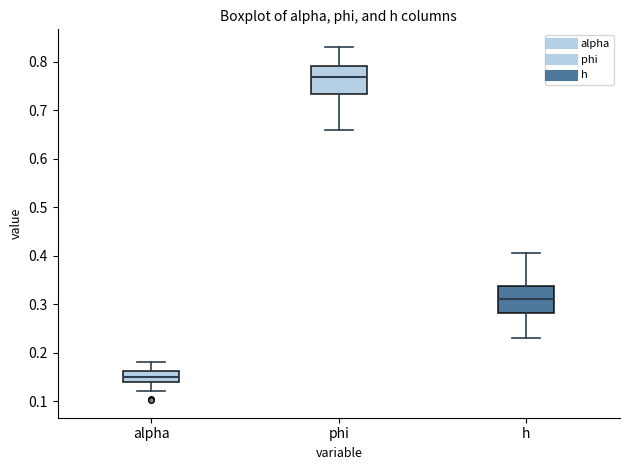

Where does the upper whisker of the box for phi end on the y-axis? The values are not printed on the chart, so give them approximately, as read against the axis.

0.83